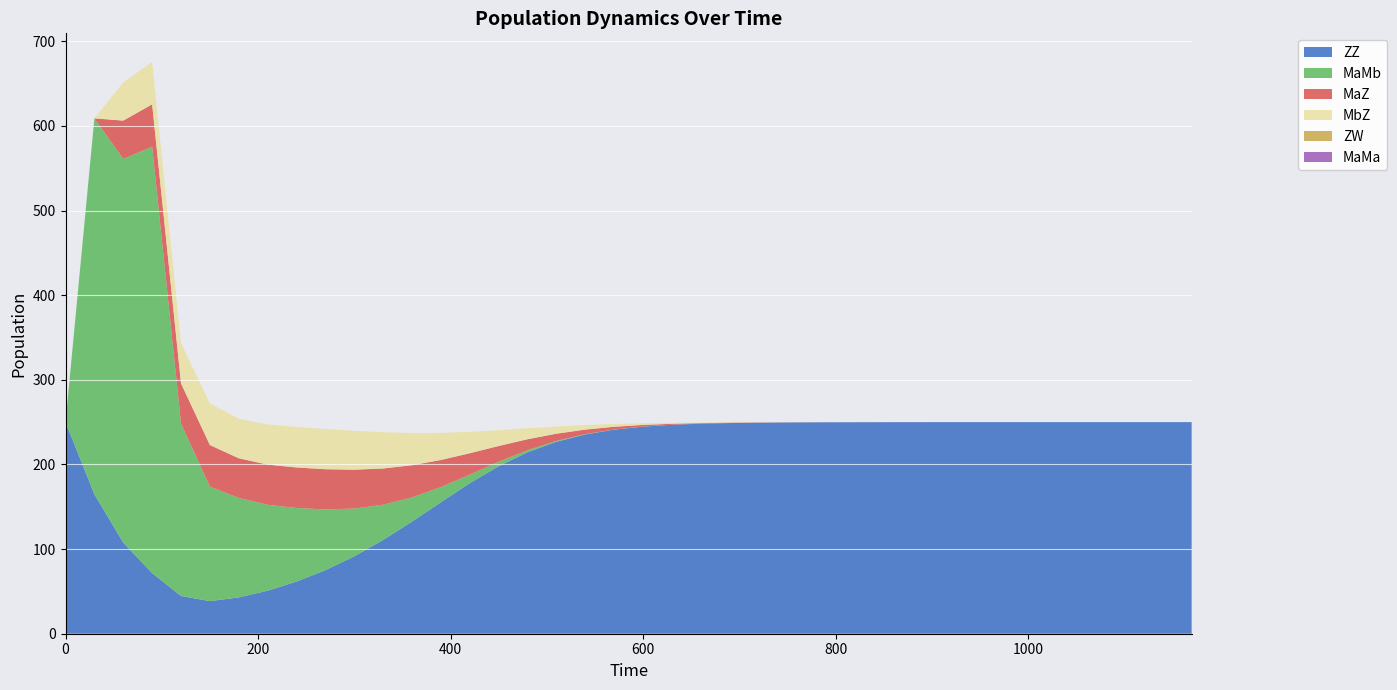

Reading left to right, what are all the values shown in this chart?

ZZ: 0=250.0	30=164.7	60=107.6	90=71.6	120=44.6	150=38.5	180=42.9	210=50.9	240=61.6	270=75.1	300=91.5	330=110.8	360=132.5	390=155.4	420=177.8	450=198.0	480=214.4	510=226.8	540=235.4	570=241.1	600=244.7	630=246.9	660=248.2	690=248.9	720=249.4	750=249.6	780=249.8	810=249.9	840=249.9	870=250.0	900=250.0	930=250.0	960=250.0	990=250.0	1020=250.0	1050=250.0	1080=250.0	1110=250.0	1140=250.0	1170=250.0
MaMb: 0=0.0	30=444.2	60=453.5	90=503.8	120=203.7	150=135.2	180=117.6	210=101.5	240=87.0	270=71.8	300=56.4	330=41.7	360=28.5	390=17.9	420=10.1	450=5.2	480=2.4	510=1.0	540=0.4	570=0.2	600=0.1	630=0.0	660=0.0	690=0.0	720=0.0	750=0.0	780=0.0	810=0.0	840=0.0	870=0.0	900=0.0	930=0.0	960=0.0	990=0.0	1020=0.0	1050=0.0	1080=0.0	1110=0.0	1140=0.0	1170=0.0
MaZ: 0=0.0	30=0.0	60=45.2	90=50.1	120=47.5	150=49.1	180=46.8	210=47.5	240=47.9	270=47.5	300=45.9	330=42.8	360=38.1	390=32.0	420=25.3	450=18.7	480=13.0	510=8.5	540=5.4	570=3.3	600=2.0	630=1.1	660=0.7	690=0.4	720=0.2	750=0.1	780=0.1	810=0.0	840=0.0	870=0.0	900=0.0	930=0.0	960=0.0	990=0.0	1020=0.0	1050=0.0	1080=0.0	1110=0.0	1140=0.0	1170=0.0
MbZ: 0=0.0	30=0.0	60=45.2	90=50.1	120=47.5	150=49.1	180=46.8	210=47.5	240=47.9	270=47.5	300=45.9	330=42.8	360=38.1	390=32.0	420=25.3	450=18.7	480=13.0	510=8.5	540=5.4	570=3.3	600=2.0	630=1.1	660=0.7	690=0.4	720=0.2	750=0.1	780=0.1	810=0.0	840=0.0	870=0.0	900=0.0	930=0.0	960=0.0	990=0.0	1020=0.0	1050=0.0	1080=0.0	1110=0.0	1140=0.0	1170=0.0
ZW: 0=0.0	30=0.0	60=0.0	90=0.0	120=0.0	150=0.0	180=0.0	210=0.0	240=0.0	270=0.0	300=0.0	330=0.0	360=0.0	390=0.0	420=0.0	450=0.0	480=0.0	510=0.0	540=0.0	570=0.0	600=0.0	630=0.0	660=0.0	690=0.0	720=0.0	750=0.0	780=0.0	810=0.0	840=0.0	870=0.0	900=0.0	930=0.0	960=0.0	990=0.0	1020=0.0	1050=0.0	1080=0.0	1110=0.0	1140=0.0	1170=0.0
MaMa: 0=0.0	30=0.0	60=0.0	90=0.0	120=0.0	150=0.0	180=0.0	210=0.0	240=0.0	270=0.0	300=0.0	330=0.0	360=0.0	390=0.0	420=0.0	450=0.0	480=0.0	510=0.0	540=0.0	570=0.0	600=0.0	630=0.0	660=0.0	690=0.0	720=0.0	750=0.0	780=0.0	810=0.0	840=0.0	870=0.0	900=0.0	930=0.0	960=0.0	990=0.0	1020=0.0	1050=0.0	1080=0.0	1110=0.0	1140=0.0	1170=0.0